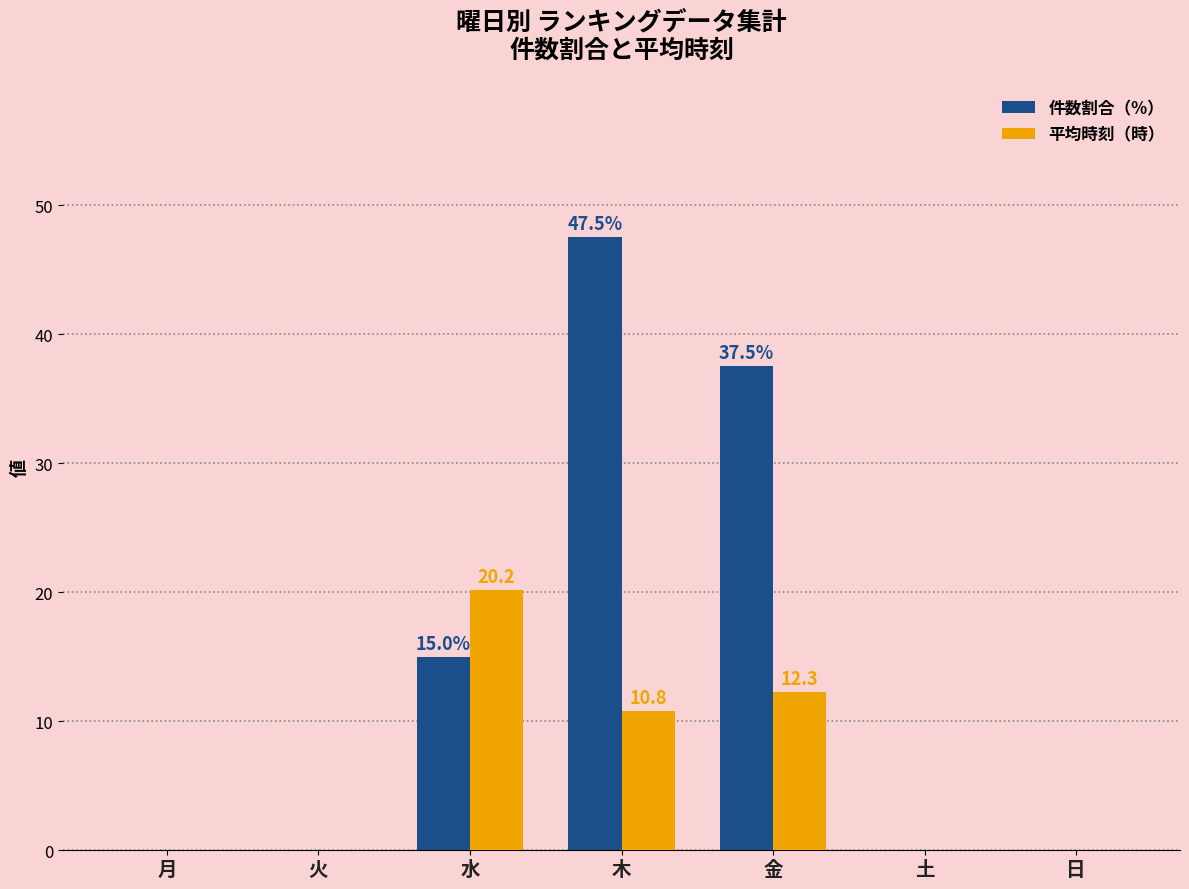

Which series has the widest spread of values?

件数割合（%）